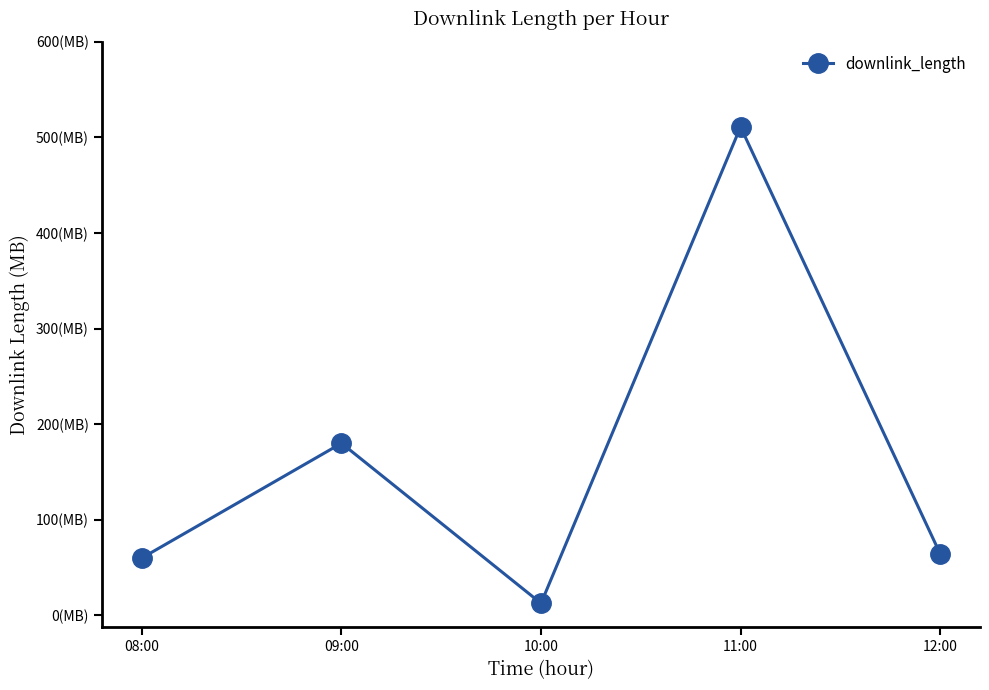

Reading left to right, what are all the values shown in this chart?

60.0	180.0	12.6	510.9	64.6